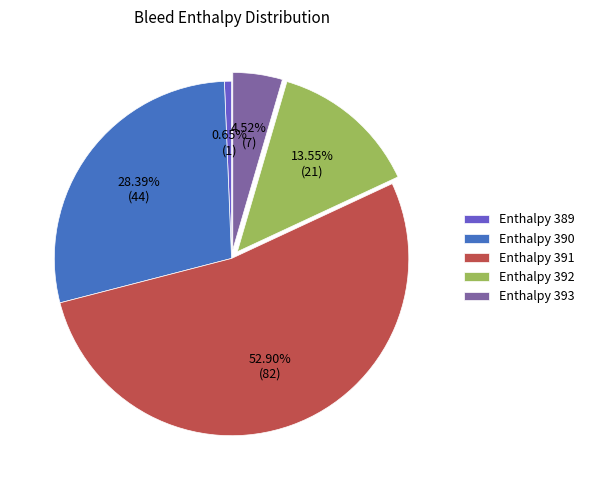

What is the largest slice in the pie chart?

Enthalpy 391